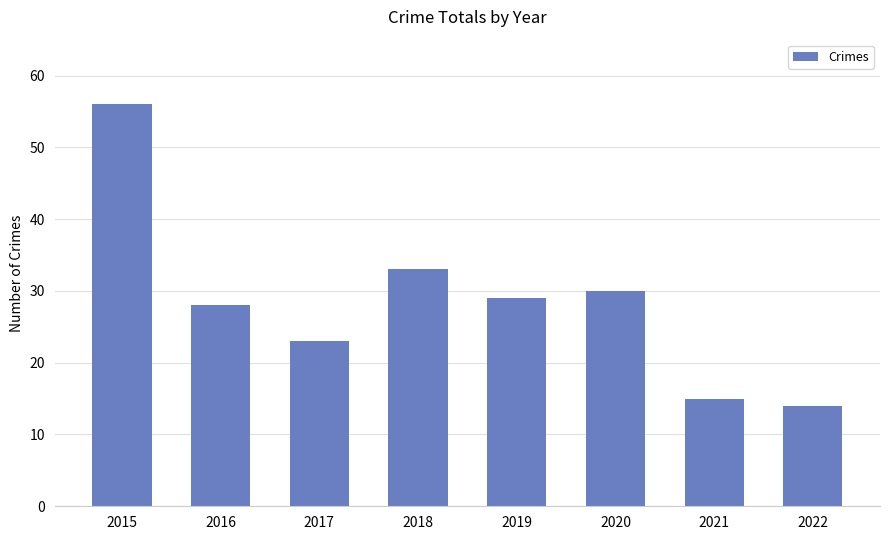

What is the difference between the values at 2019 and 2022?

15